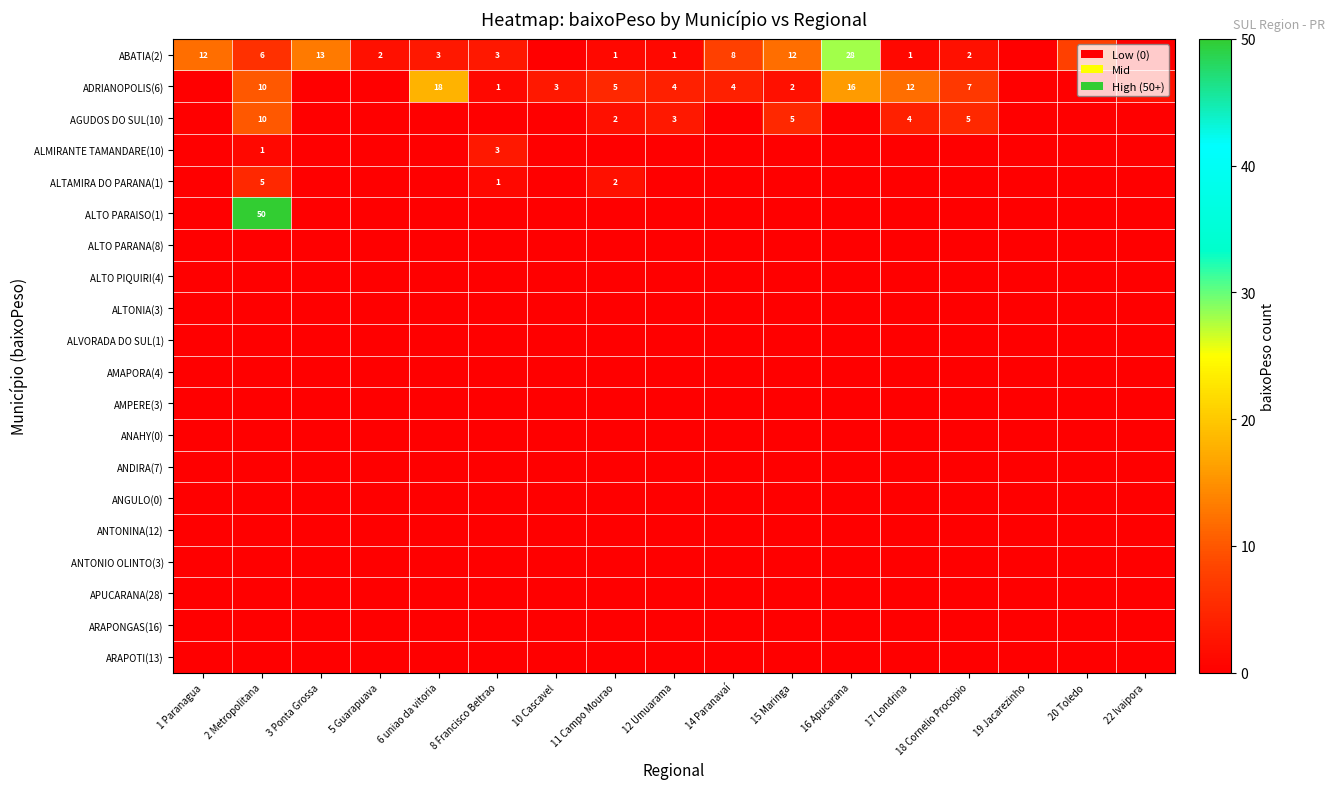

How many series are shown in this chart?

20